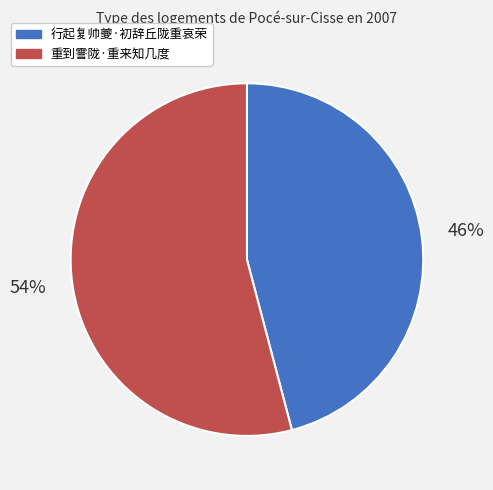

What is the majority slice?

重到霅陇·重来知几度